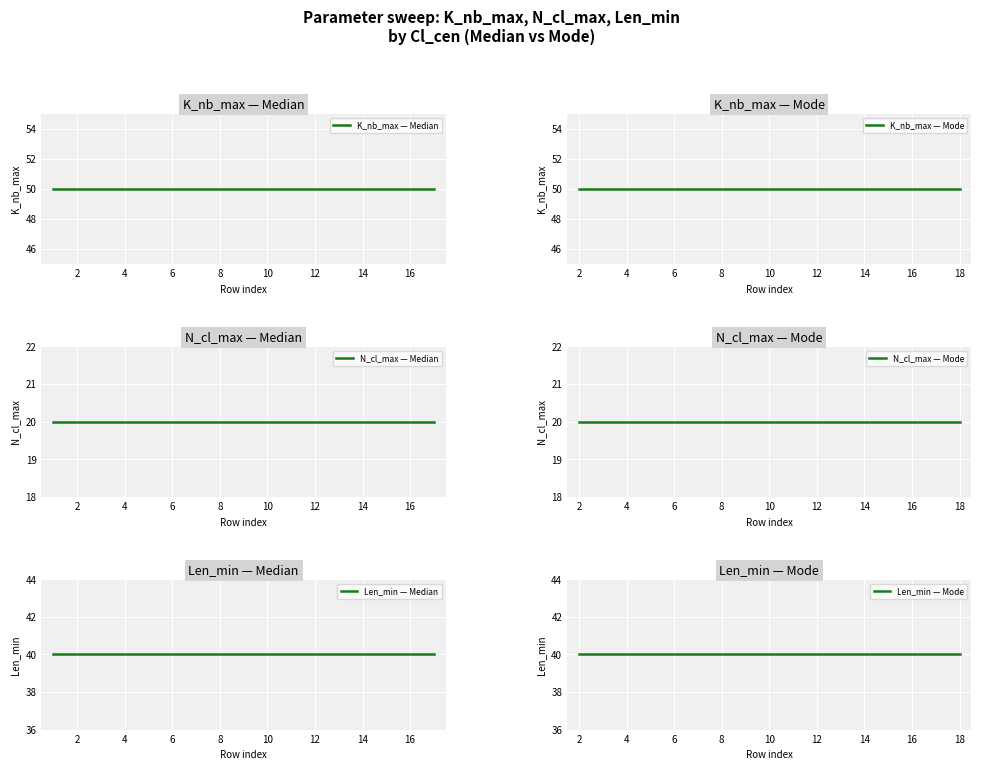

What is the minimum value for N_cl_max — Mode?

20